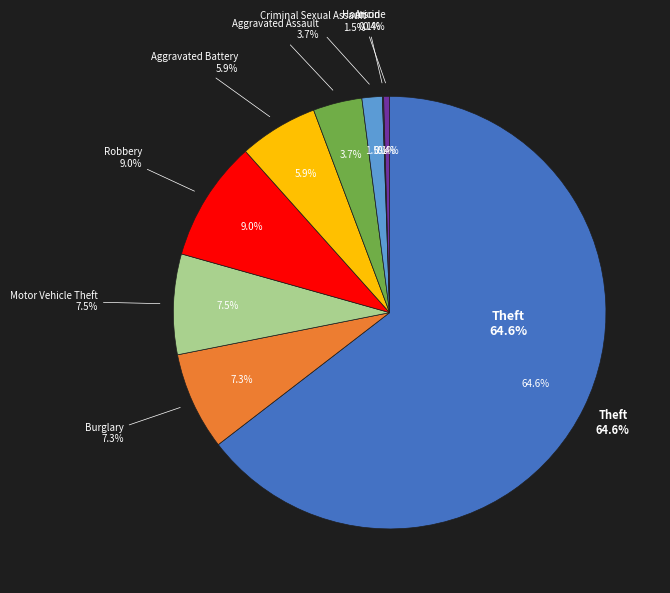

What is the total percentage of Burglary and Aggravated Assault?

11.0%